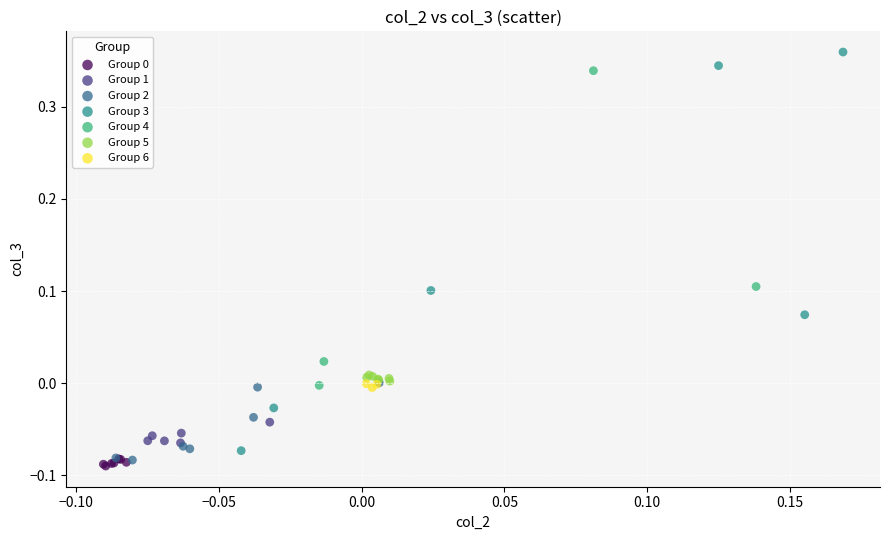

Which series contains the highest Y value?

Group 3